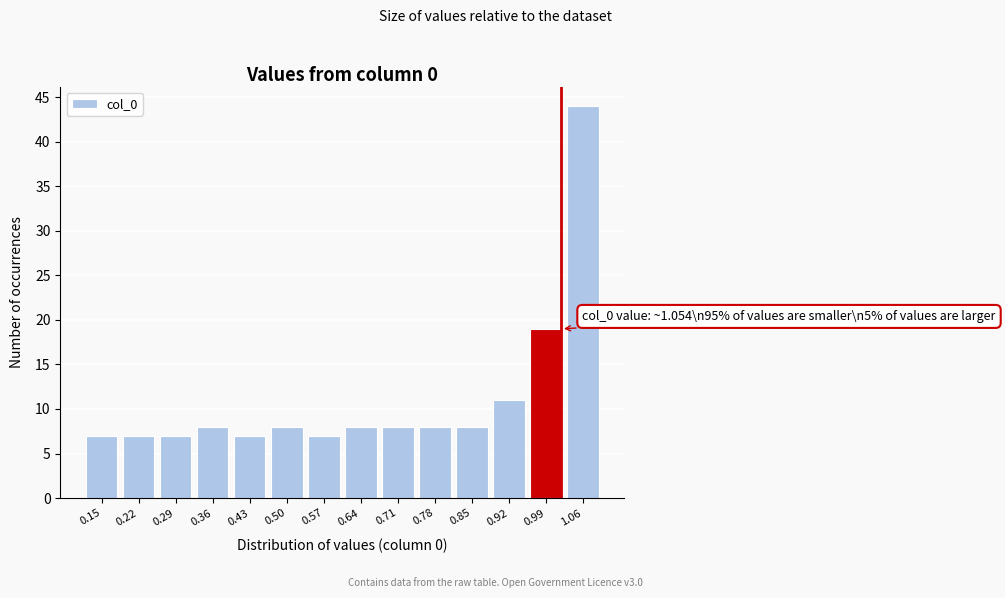

Reading left to right, list all the values displayed in this chart.

7	7	7	8	7	8	7	8	8	8	8	11	19	44